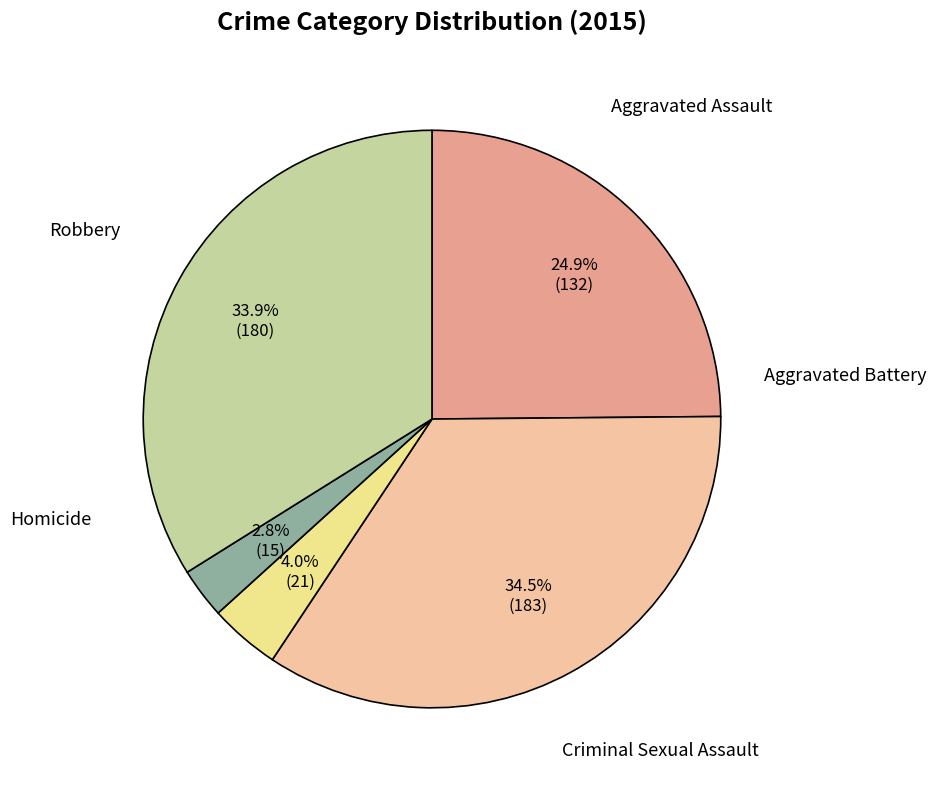

Is there a majority slice in this chart?

No